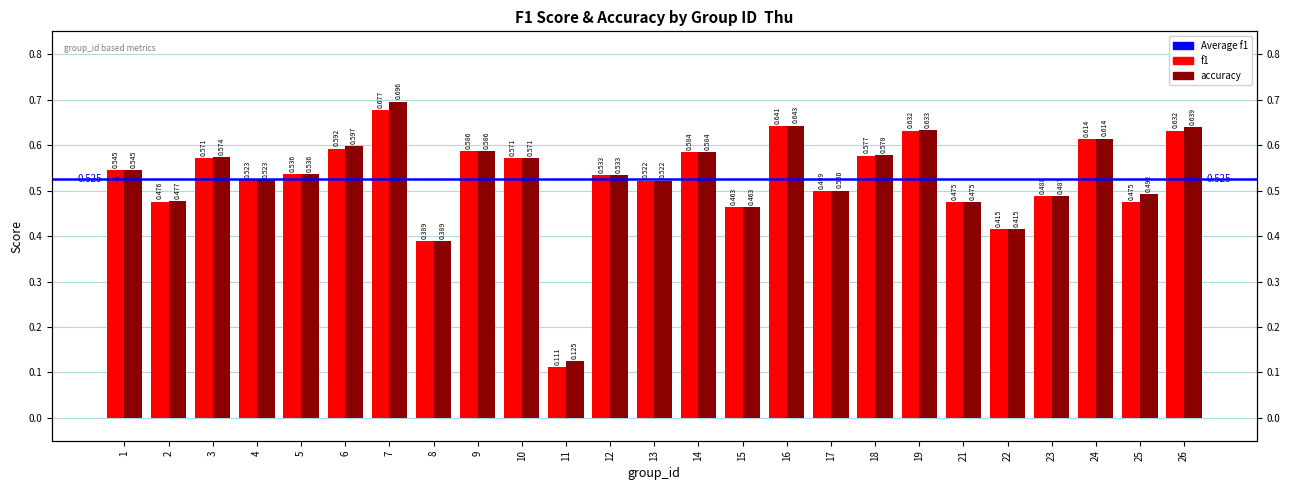

Reading left to right, what are all the values shown in this chart?

f1: 0.5	0.5	0.6	0.5	0.5	0.6	0.7	0.4	0.6	0.6	0.1	0.5	0.5	0.6	0.5	0.6	0.5	0.6	0.6	0.5	0.4	0.5	0.6	0.5	0.6
accuracy: 0.5	0.5	0.6	0.5	0.5	0.6	0.7	0.4	0.6	0.6	0.1	0.5	0.5	0.6	0.5	0.6	0.5	0.6	0.6	0.5	0.4	0.5	0.6	0.5	0.6